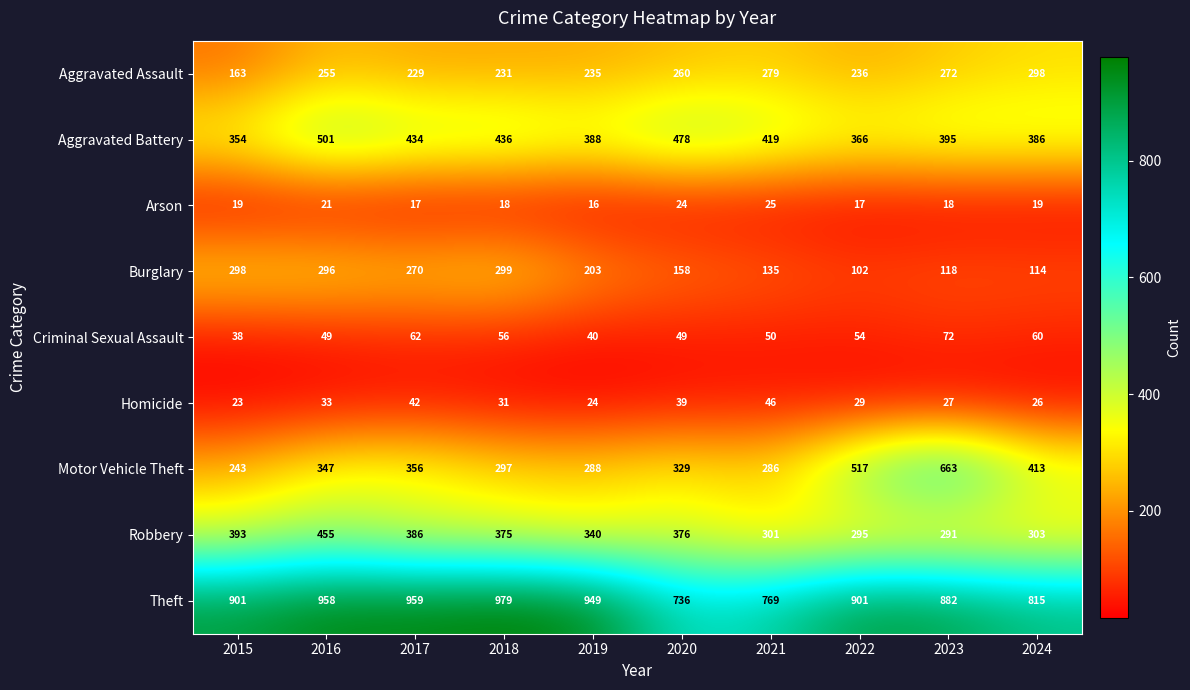

The Homicide series shows 62 at 2017. True or false?

False